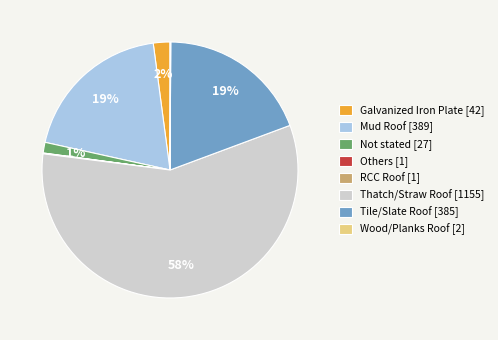

Between Not stated and Mud Roof, which is larger?

Mud Roof